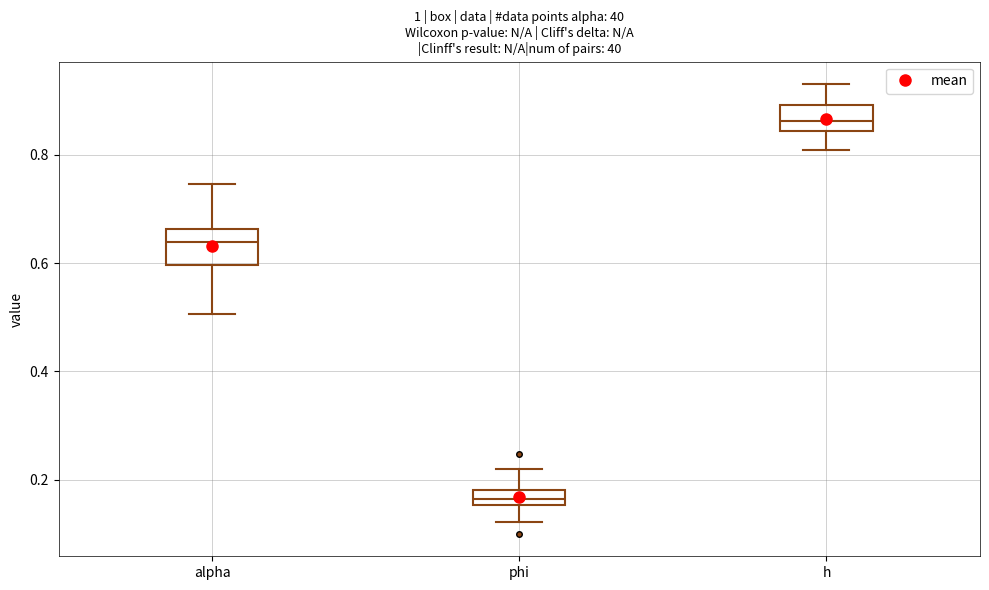

Where does the lower whisker of the box for h end on the y-axis? The values are not printed on the chart, so give them approximately, as read against the axis.

0.80